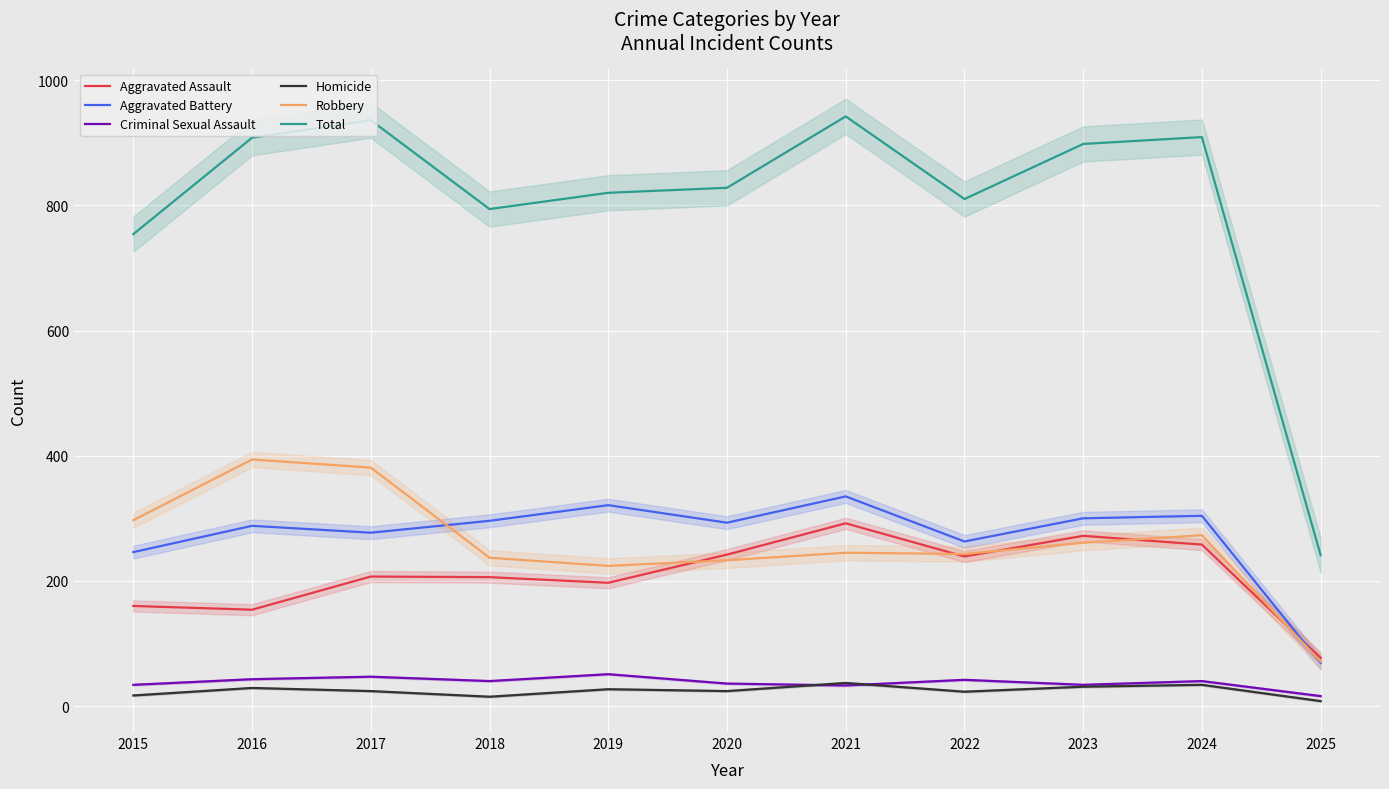

List the series in order of their peak value, lowest first.

Homicide, Criminal Sexual Assault, Aggravated Assault, Aggravated Battery, Robbery, Total